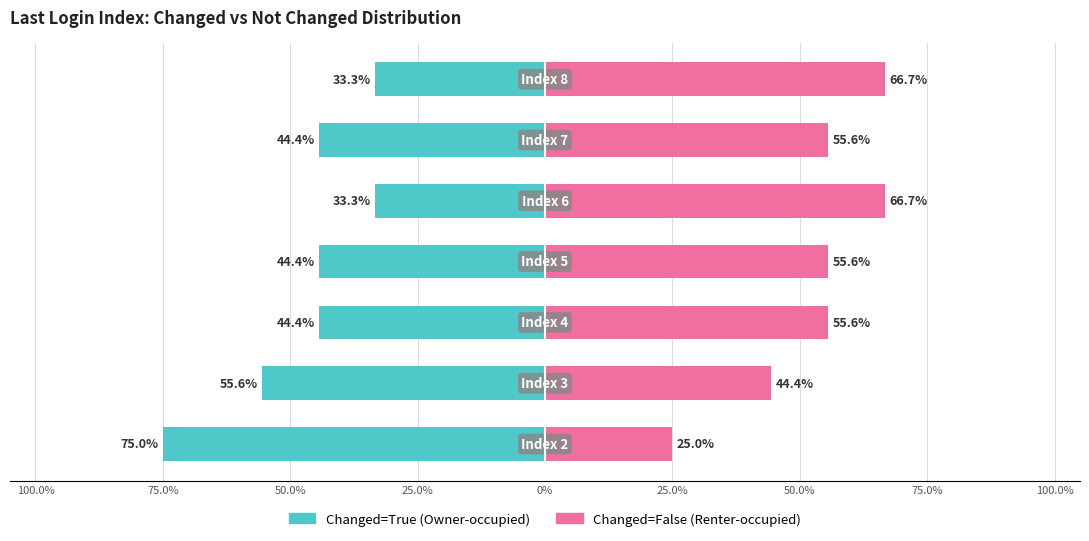

How many bars are there in total?

14